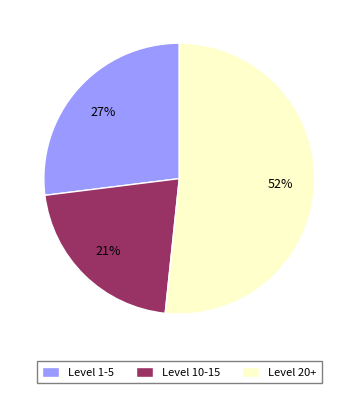

What is the largest slice in the pie chart?

Level 20+